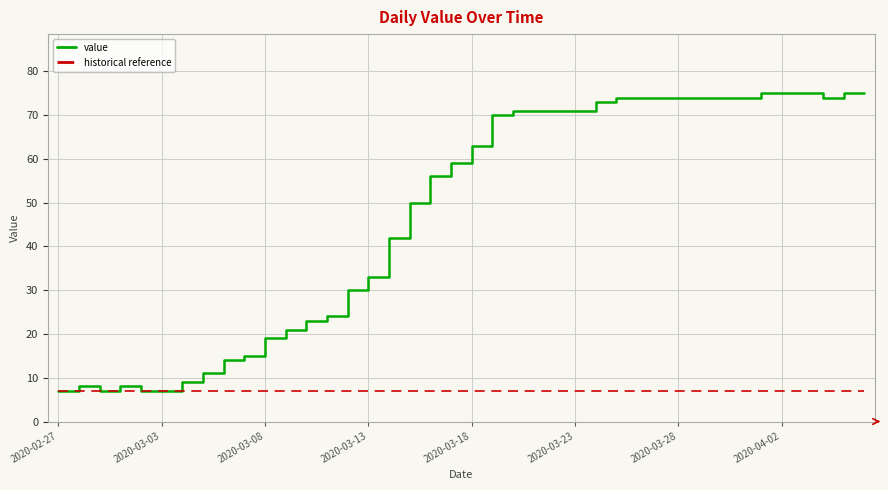

Which series has the widest spread of values?

value